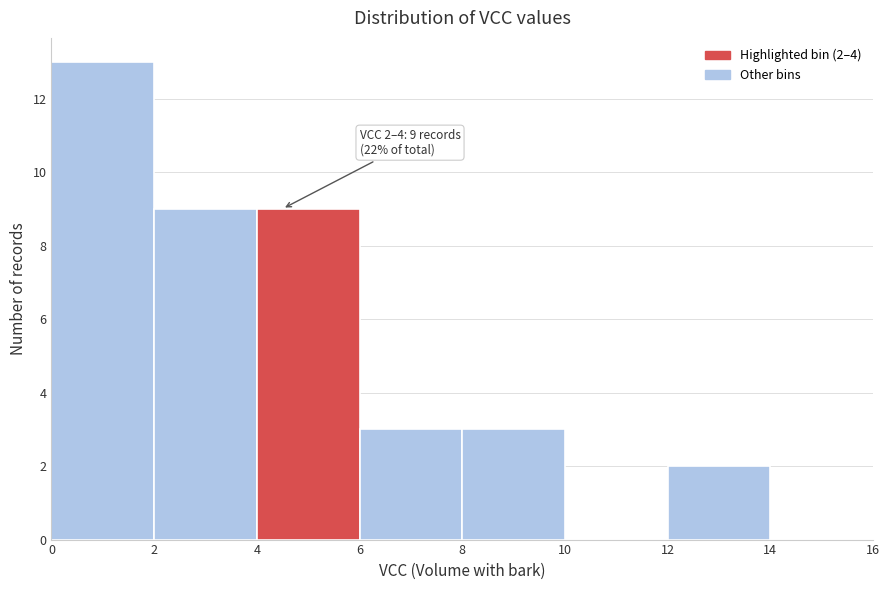

Which range on the x-axis has the tallest bar?

0 to 2